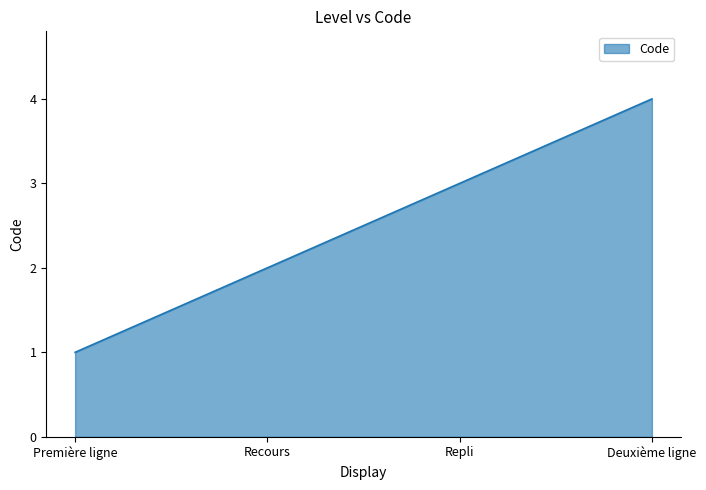

True or false: the data has more than 1 interior local peaks.

False